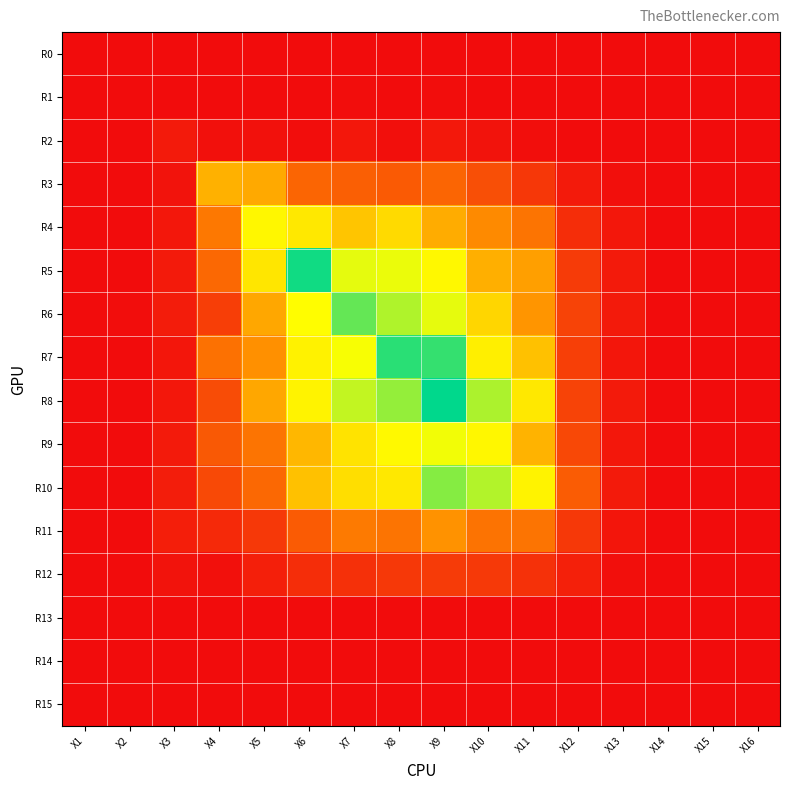

Between X3 and X6, which series saw the biggest shift?

R5